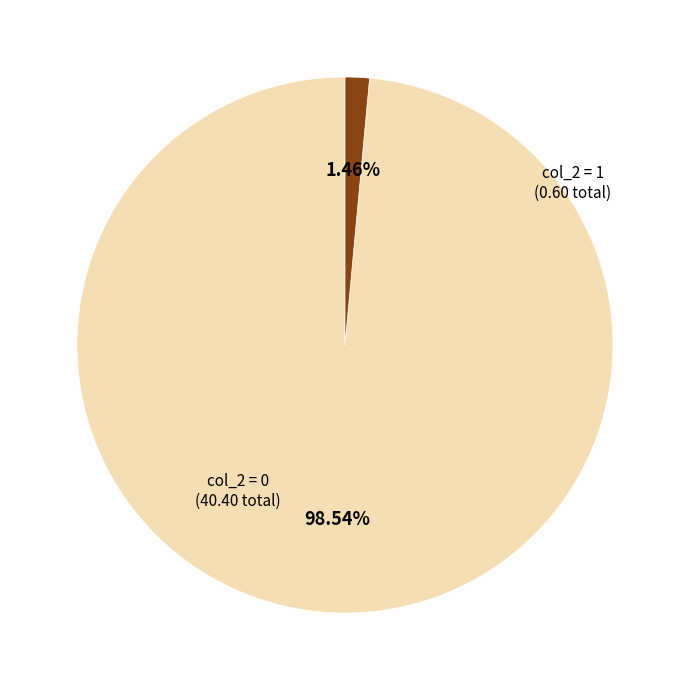

To the nearest percent, what is the average slice percentage?

50%